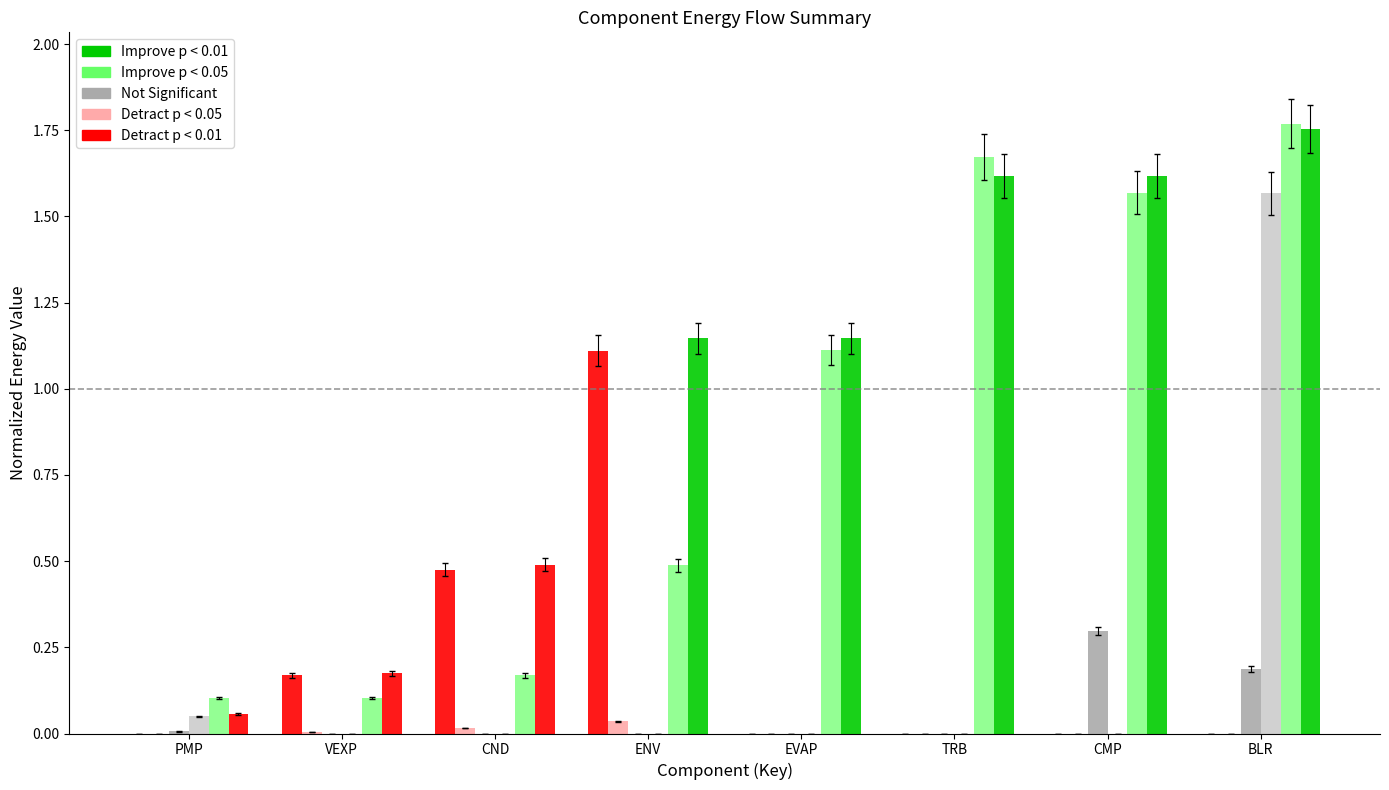

How many groups of bars are there?

8